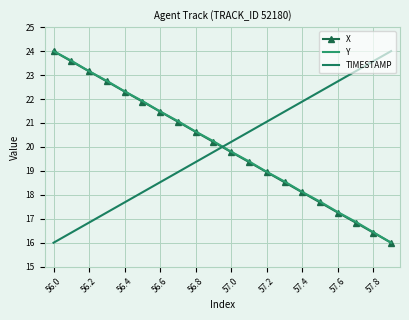

How many series are shown in this chart?

3